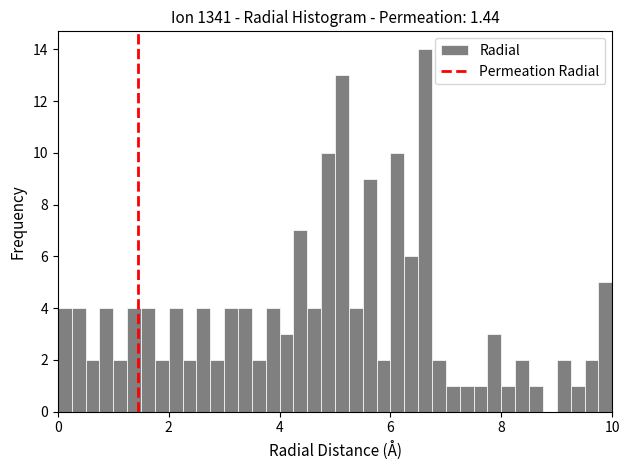

Around what value on the x-axis is the tallest bar? Give the approximate position of its centre, as read against the axis.

6.6